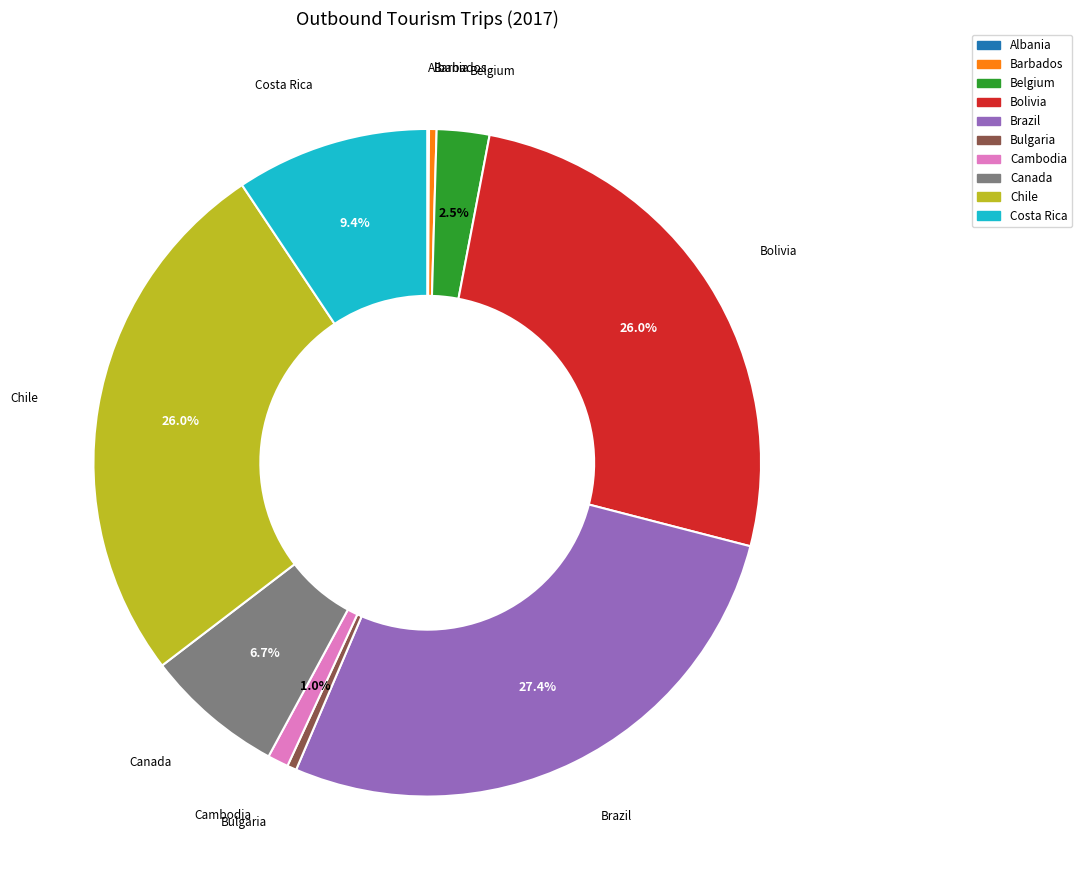

Does any single category account for the majority?

No